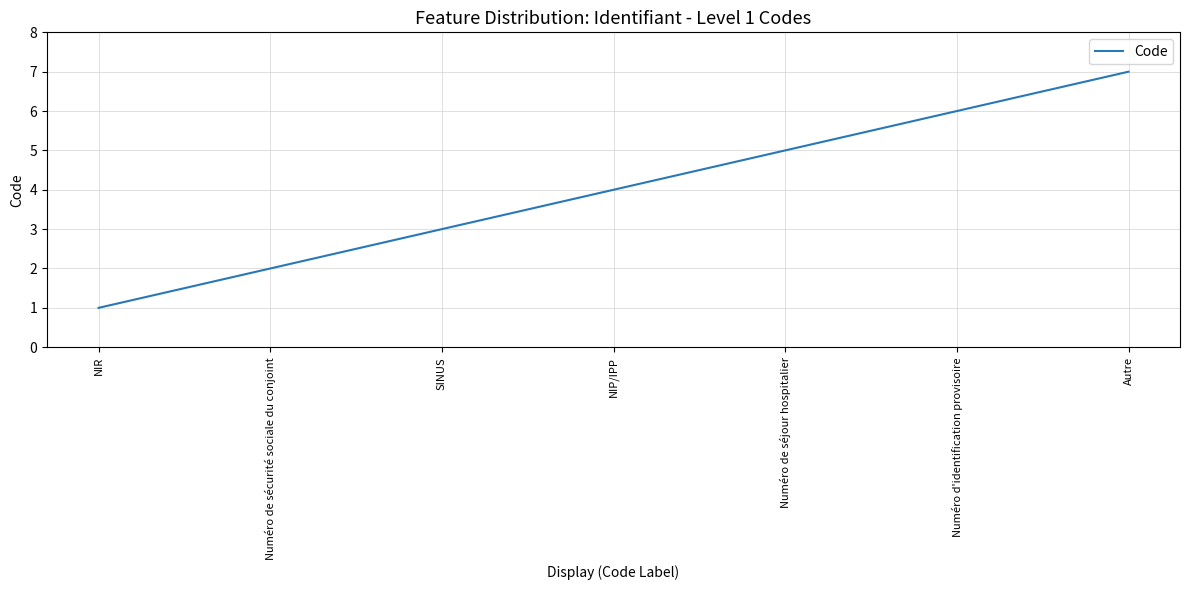

What is the change in value from Numéro de sécurité sociale du conjoint to Autre?

+5